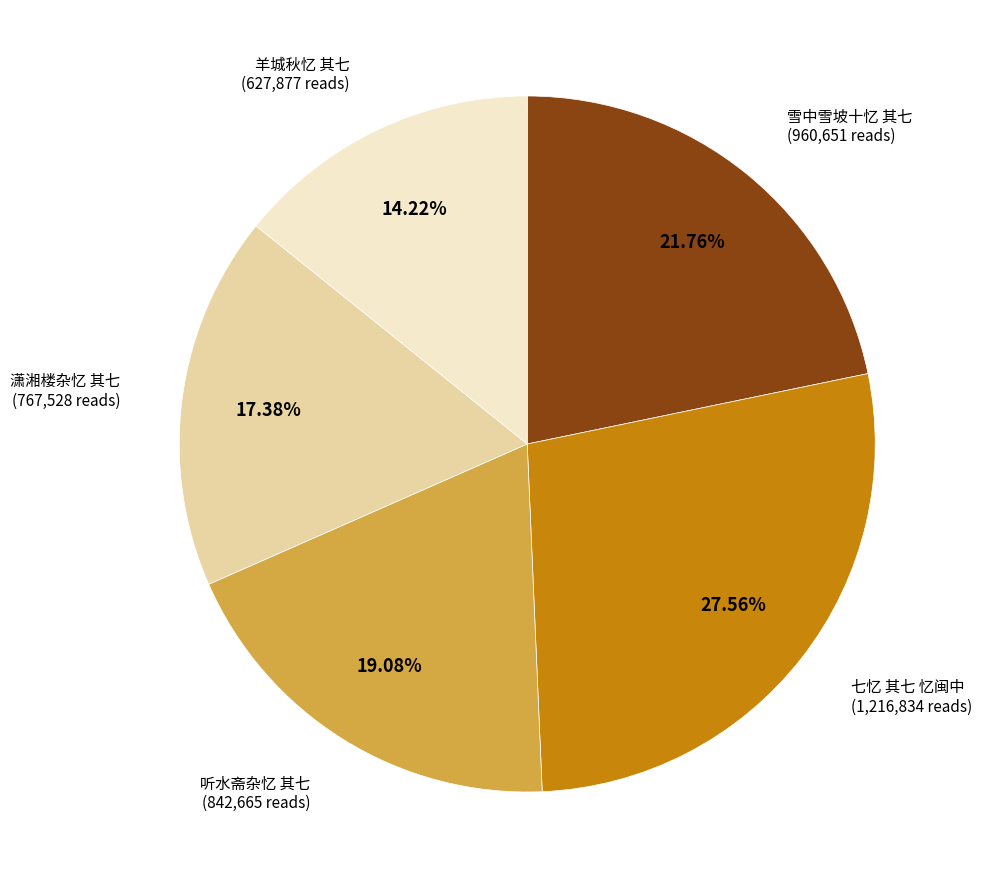

Is there a majority slice in this chart?

No